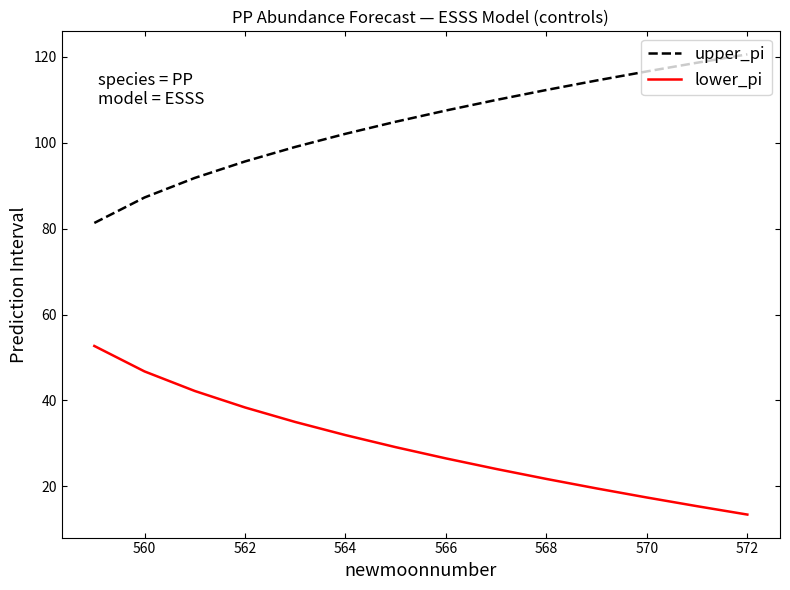

List the series in order of their peak value, lowest first.

lower_pi, upper_pi